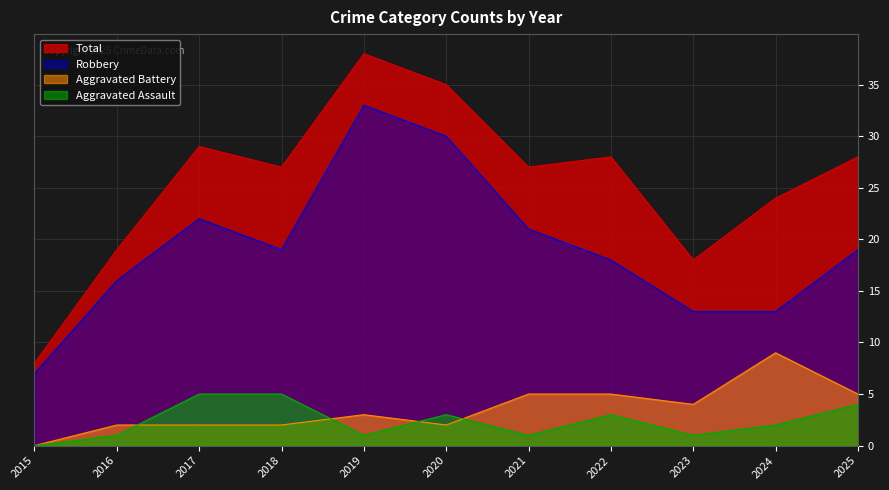

At how many categories does at least one series exceed 8?

10